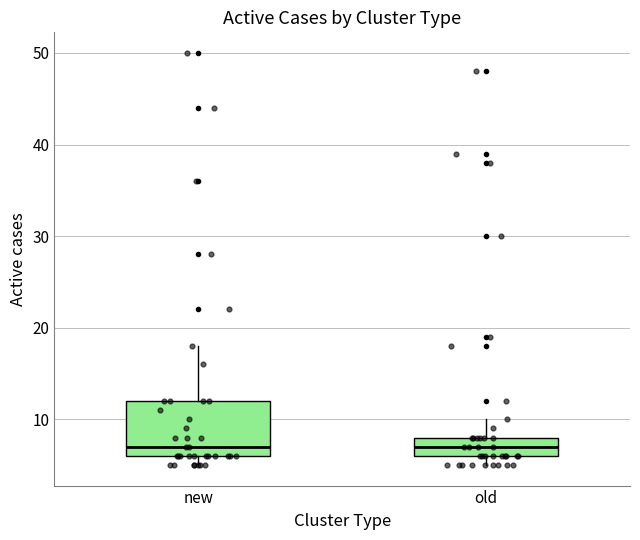

Where does the median line of the box for new sit on the y-axis? The values are not printed on the chart, so give them approximately, as read against the axis.

7